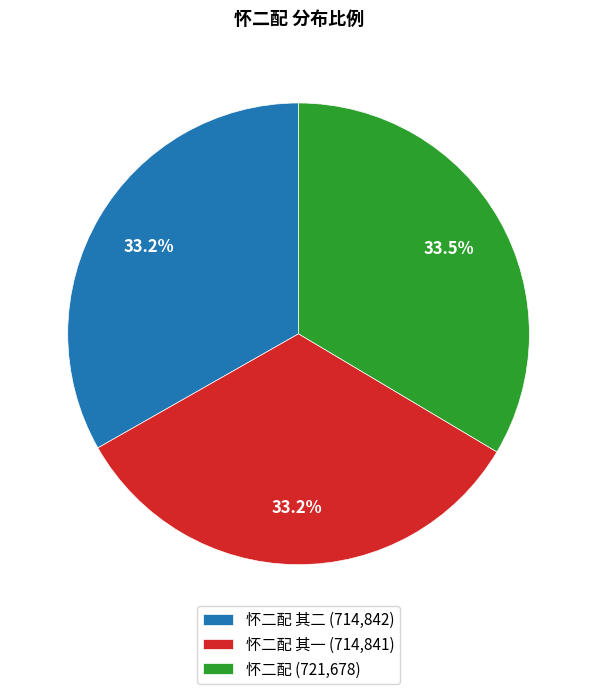

Combined, what portion of the pie is 怀二配 其一 (714,841) and 怀二配 (721,678)?

66.8%